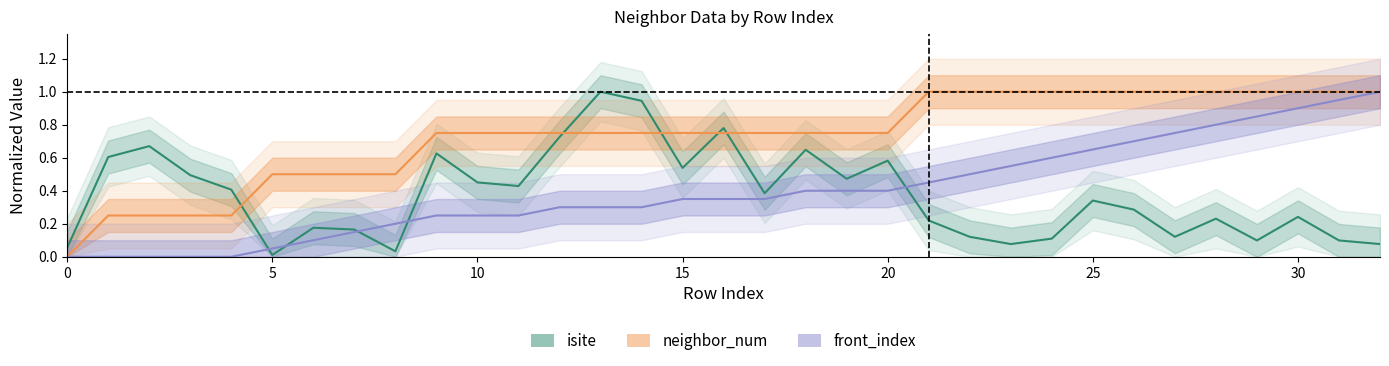

True or false: neighbor_num has more than 0 points higher than both neighbors.

False